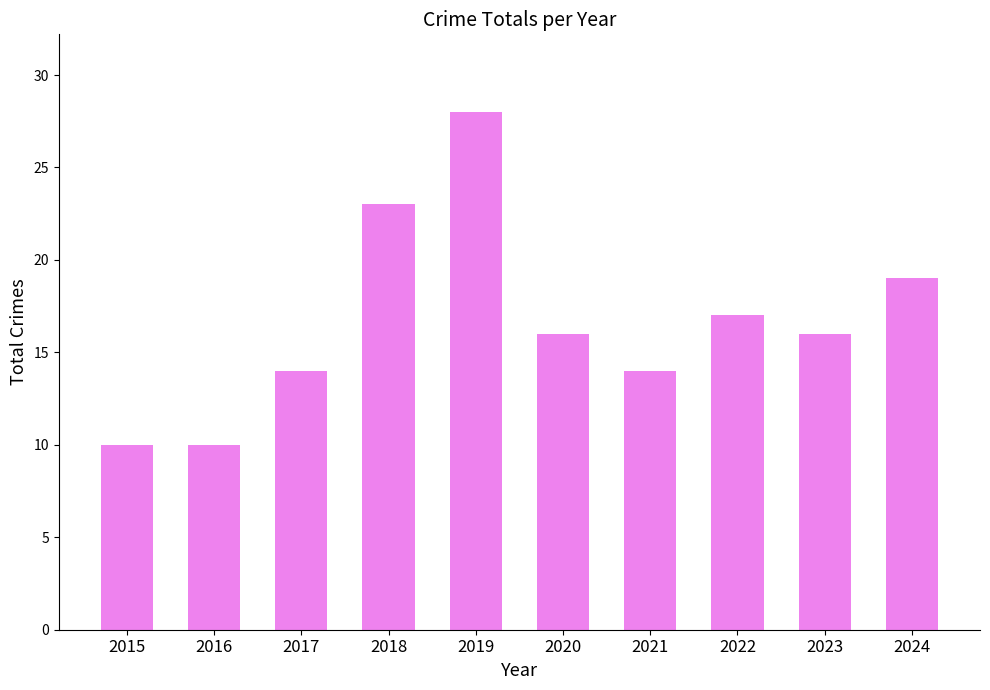

Count the values in the range 14 to 19.

6